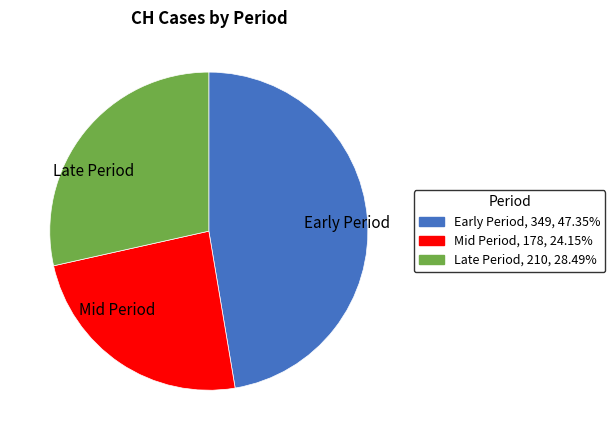

Approximately how many times larger is the value at Late Period compared to Early Period?

0.6